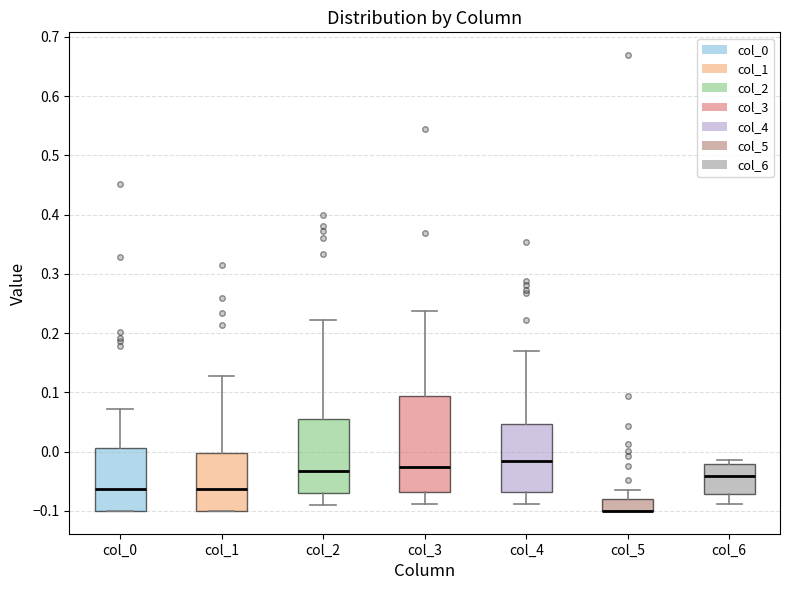

Reading left to right, read every box against the y-axis: the position of its median line, the range the box covers, and the ends of its whiskers. The values are not printed on the chart, so give them approximately, as read against the axis.

col_0: median -0.06, box -0.10 to 0.01, whiskers -0.10 to 0.07
col_1: median -0.06, box -0.10 to 0.00, whiskers -0.10 to 0.13
col_2: median -0.03, box -0.07 to 0.06, whiskers -0.09 to 0.22
col_3: median -0.03, box -0.07 to 0.09, whiskers -0.09 to 0.24
col_4: median -0.02, box -0.07 to 0.05, whiskers -0.09 to 0.17
col_5: median -0.10 (drawn on the box's lower edge), box -0.10 to -0.08, whiskers -0.10 to -0.06
col_6: median -0.04, box -0.07 to -0.02, whiskers -0.09 to -0.01